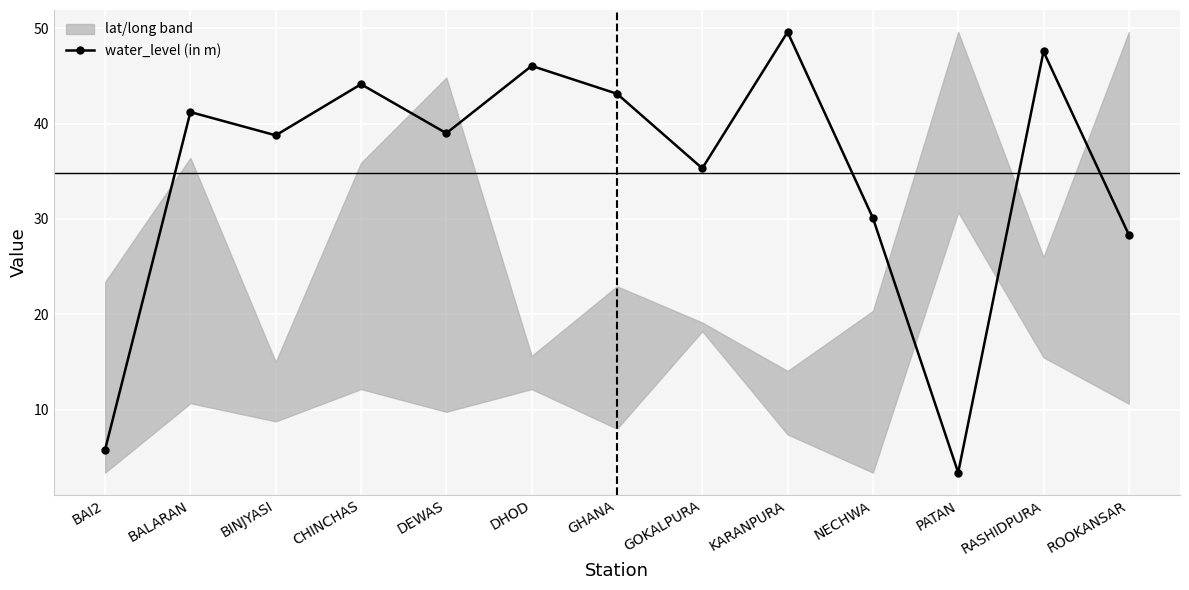

Where does the data first go above 38?

BALARAN